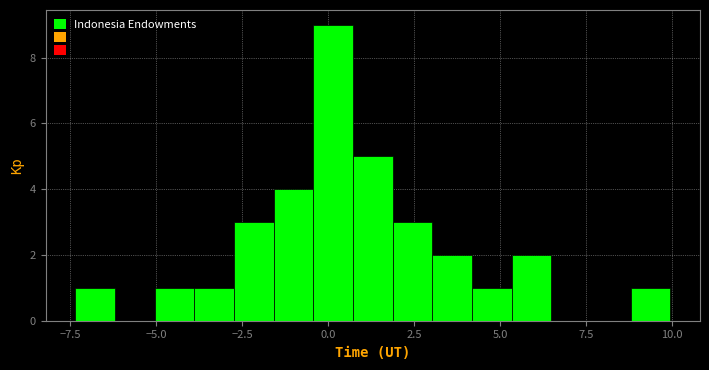

Around what value on the x-axis is the tallest bar? Give the approximate position of its centre, as read against the axis.

0.0